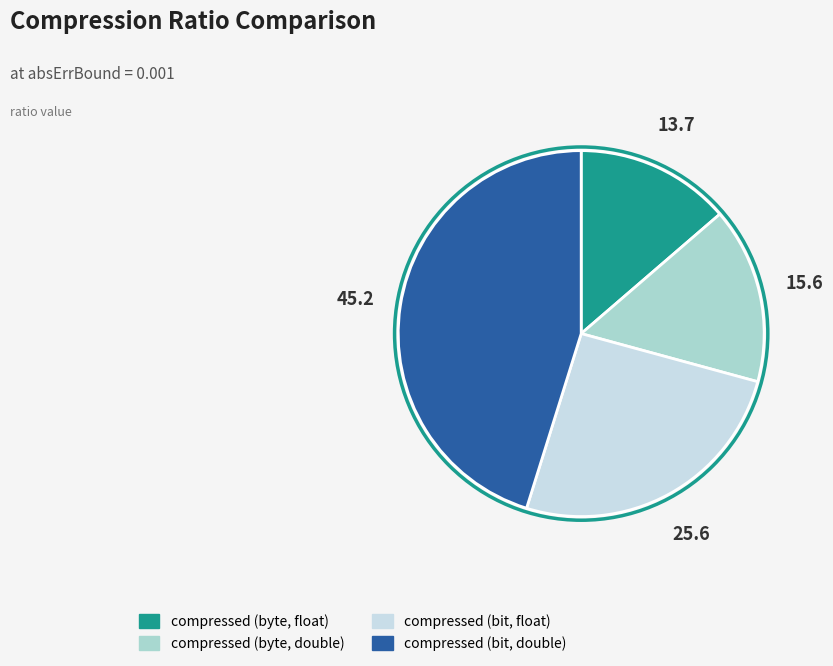

What is the ratio of the value at compressed (byte, double) to the value at compressed (bit, double)?

0.3